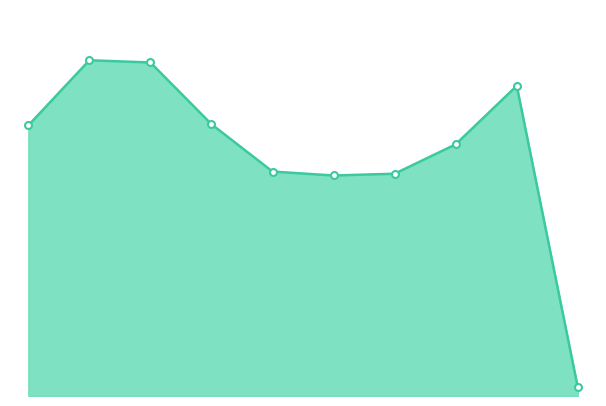

Does the chart display data point markers on the line(s)?

Yes